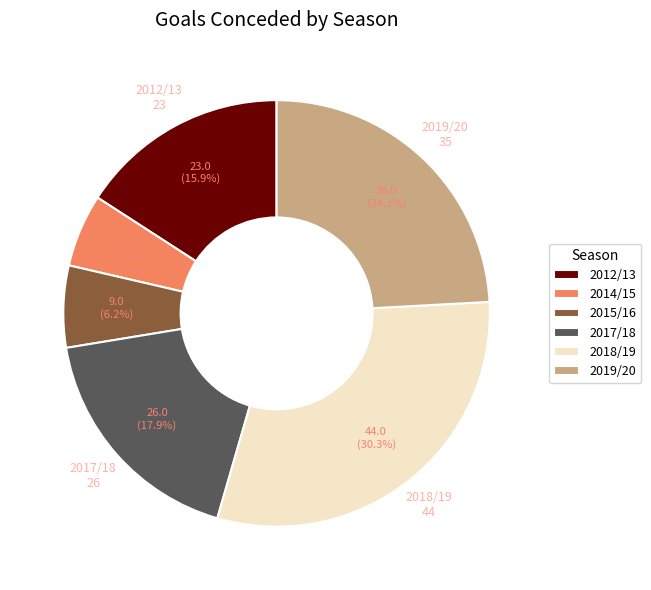

To the nearest percent, what is the difference between the largest and smallest slice percentages?

25%